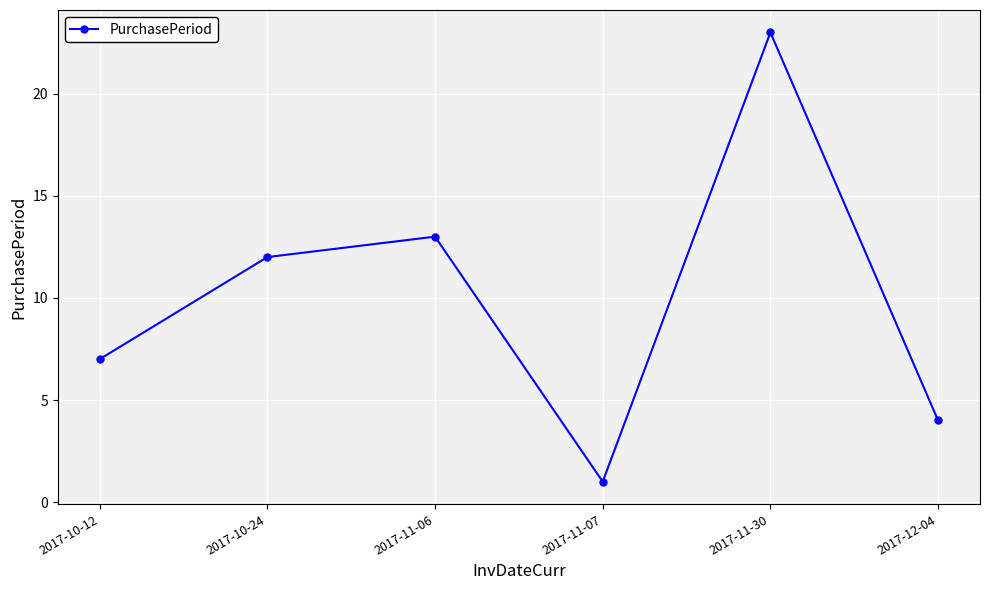

Where is the first local minimum?

2017-11-07